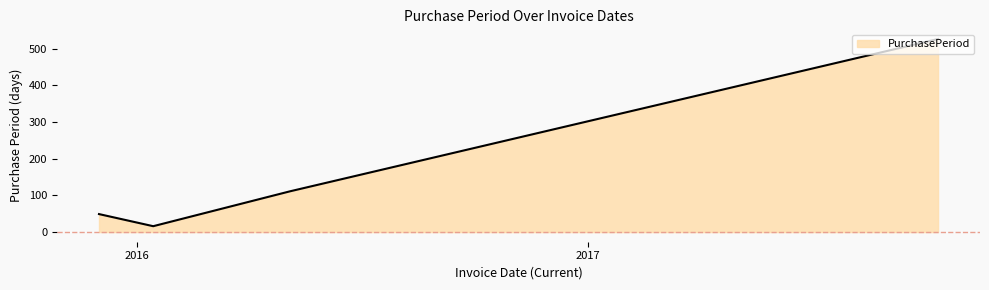

True or false: the data has more than 2 interior local peaks.

False